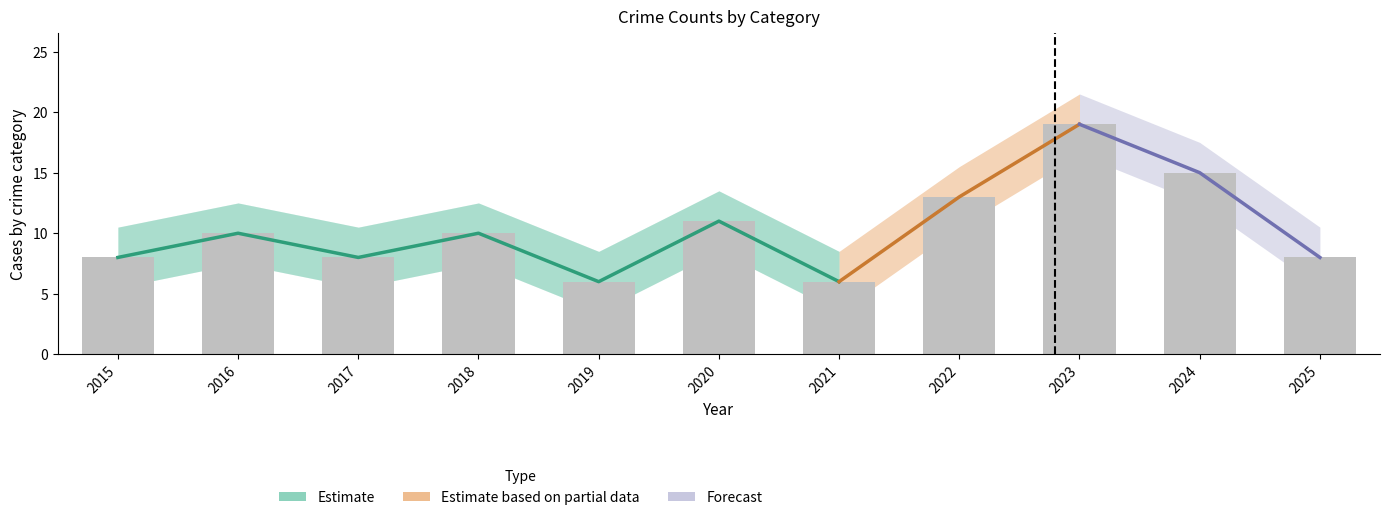

What is the spread (max minus min) of values at 2021?

5